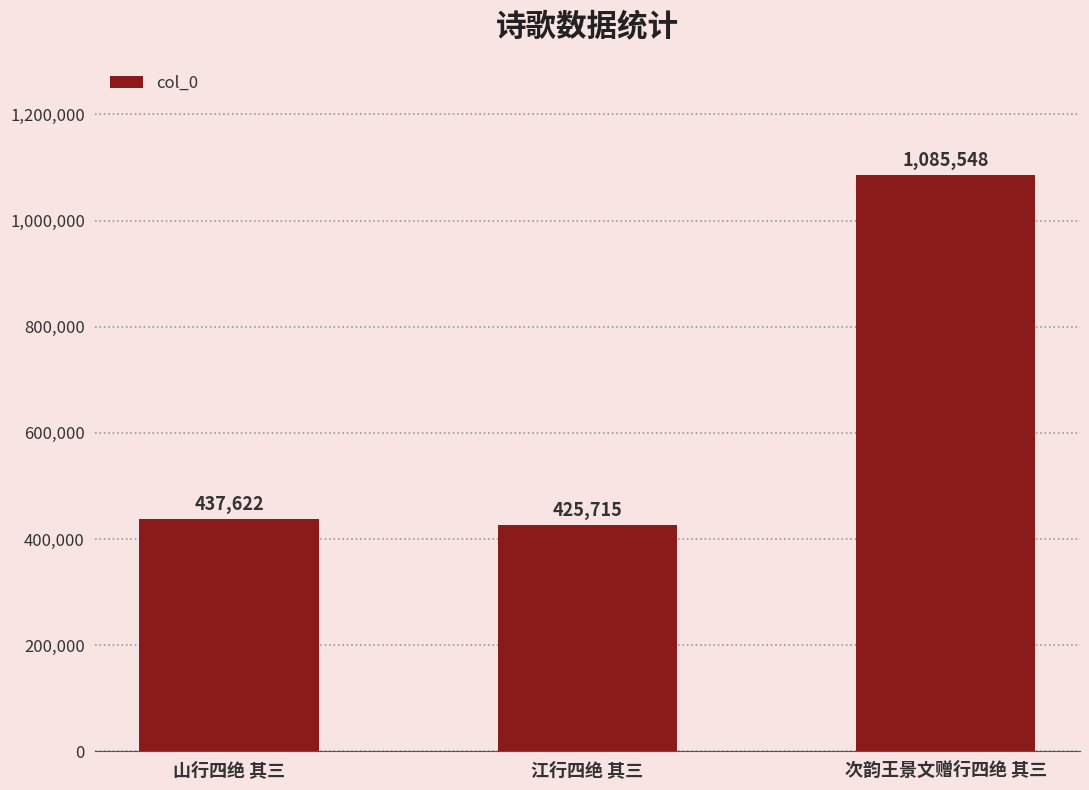

Read the value at 次韵王景文赠行四绝 其三, to the nearest 50.

1085550